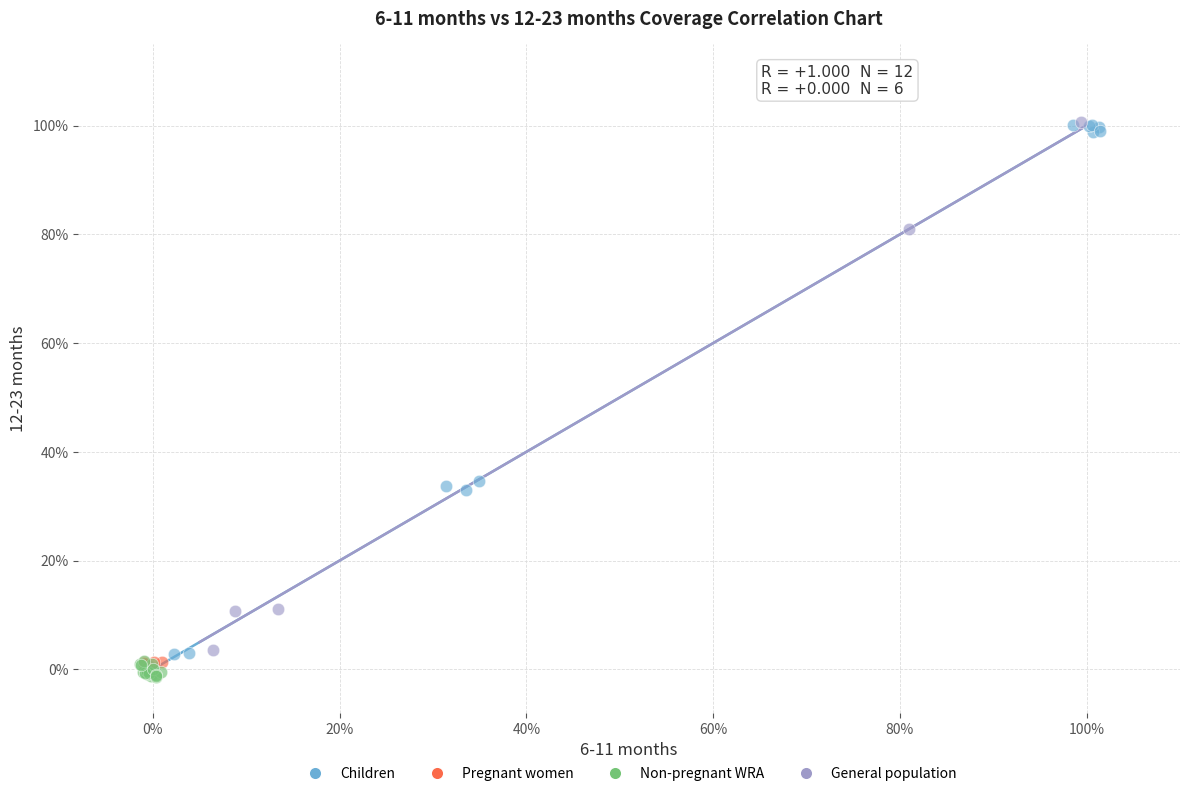

Which series has the widest spread of Y values?

Children